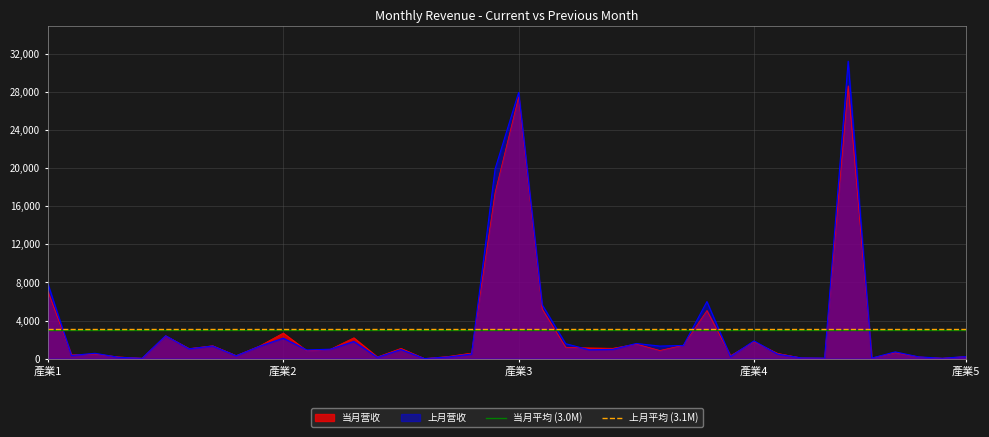

What is the value of the 当月平均 (3.0M) point at the 1st from the left?

2956648.6